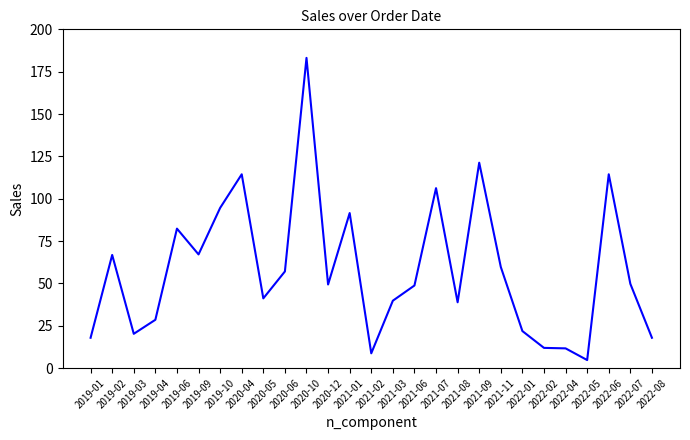

What is the difference between the maximum and minimum values?

178.4